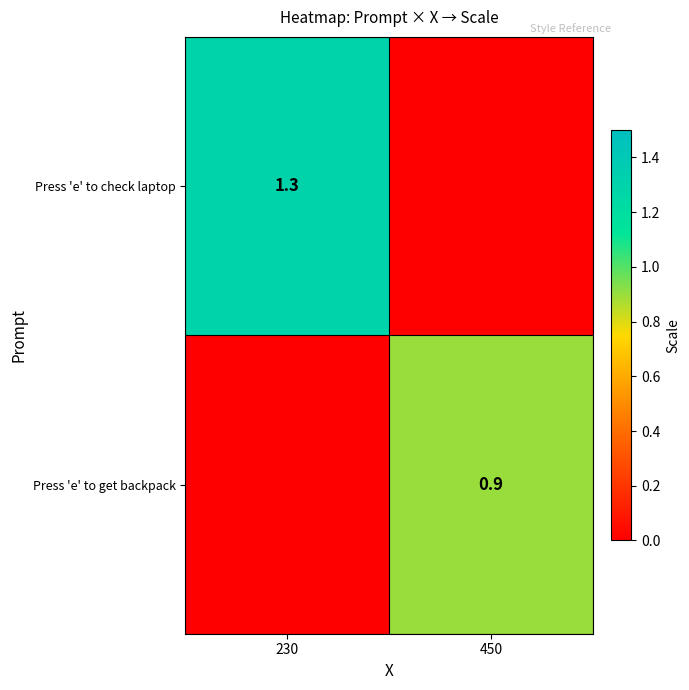

True or false: Press 'e' to check laptop has a value of 0.3 at 230.

False